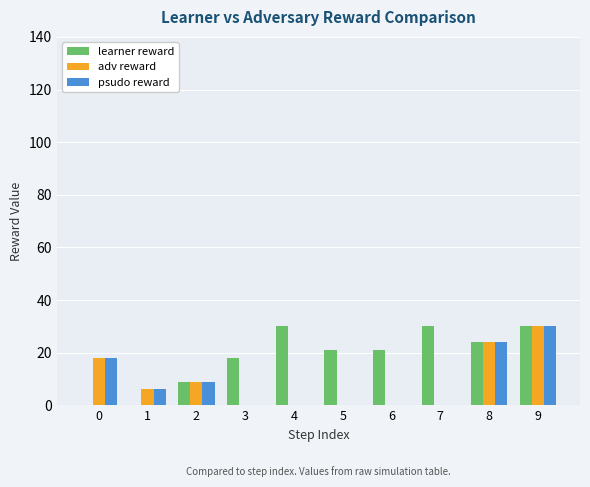

Which series has the largest total across all categories?

learner reward